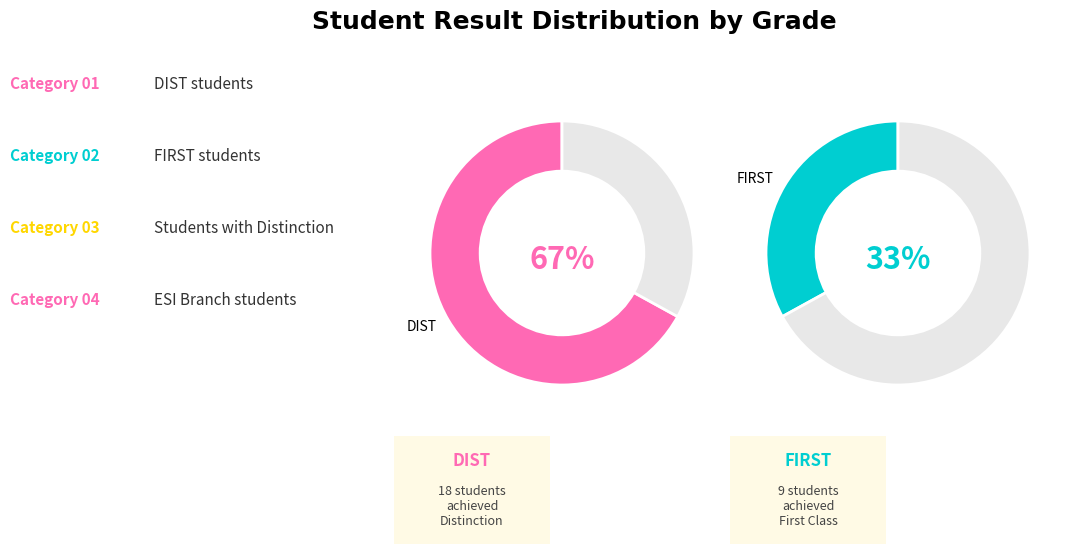

Which slice is the largest?

DIST